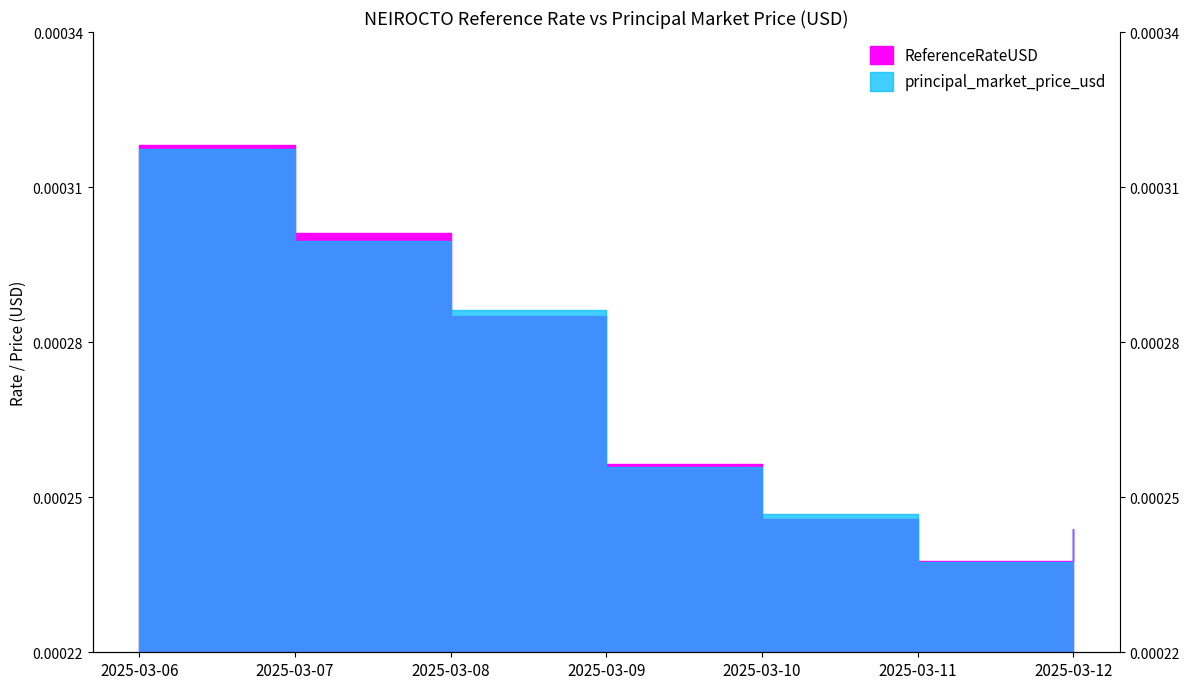

Which series ends up on top after the final intersection of principal_market_price_usd and ReferenceRateUSD?

ReferenceRateUSD